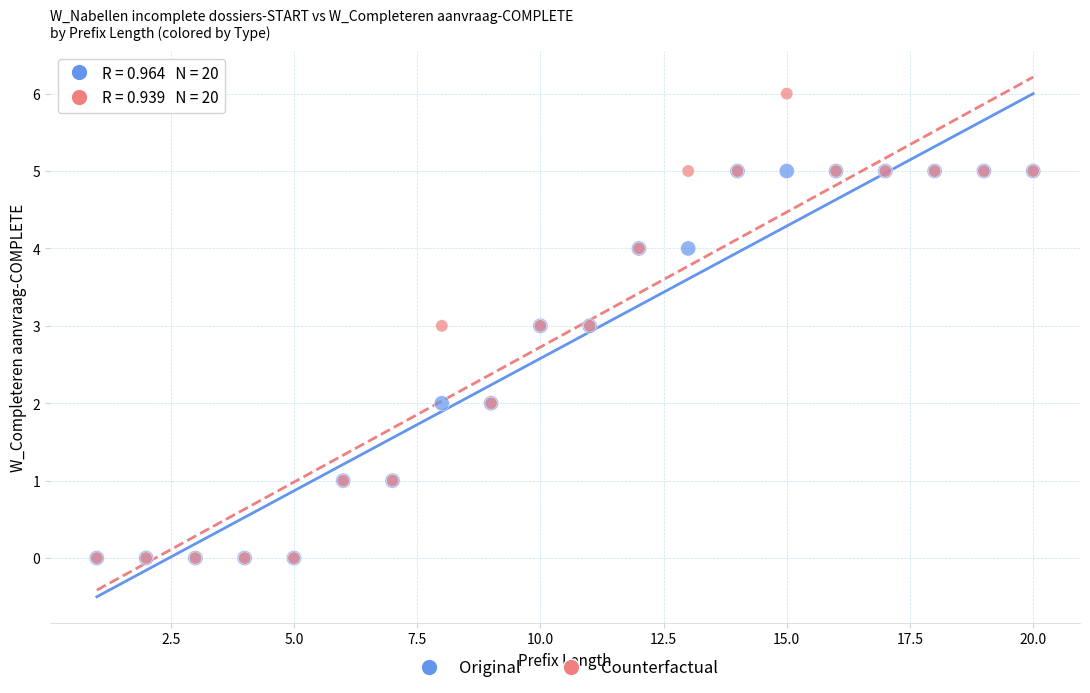

Which series reaches the maximum Y coordinate?

Counterfactual